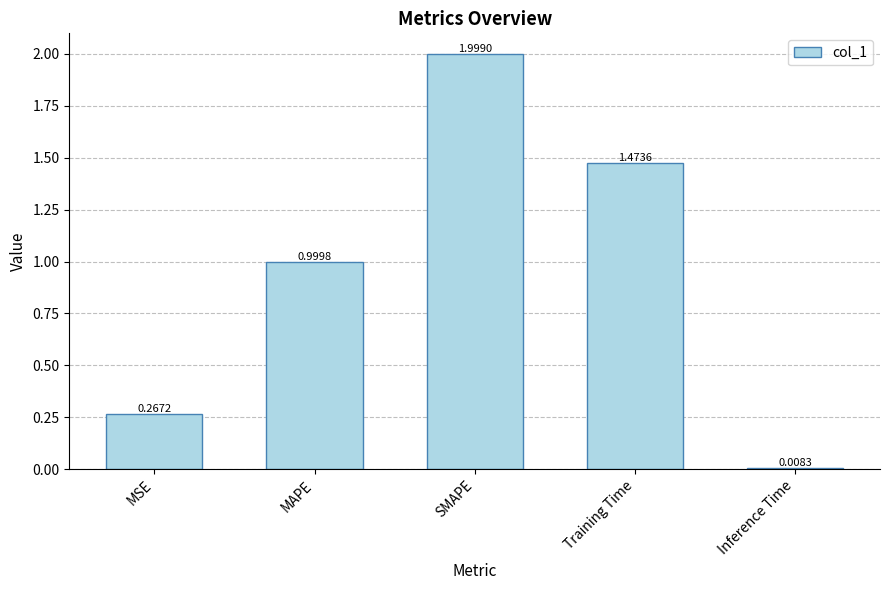

Which has a higher value, SMAPE or Inference Time?

SMAPE